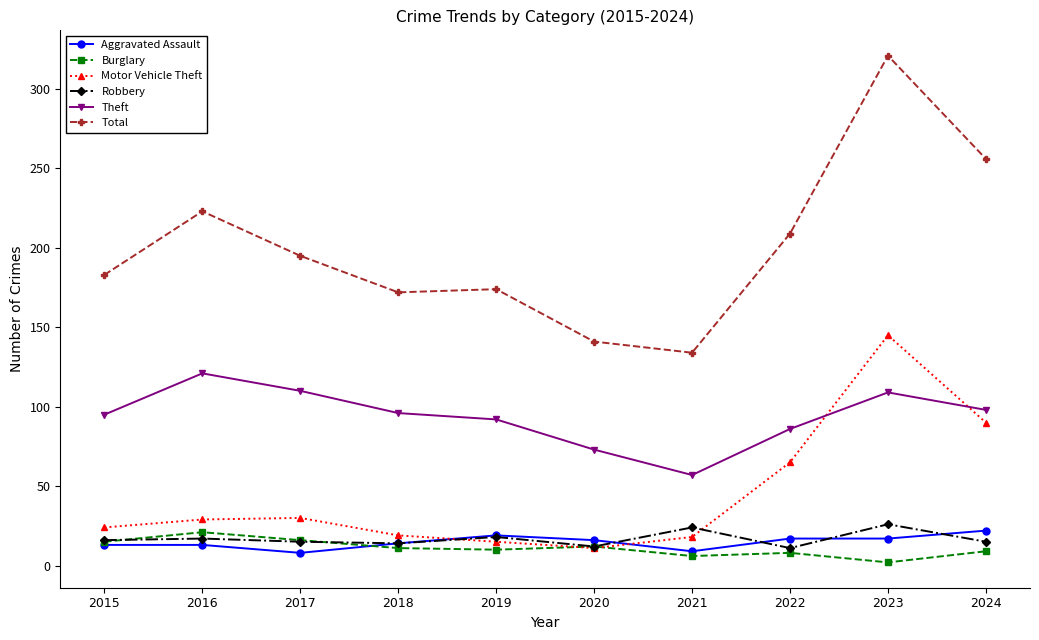

Count the number of categories in the chart.

10